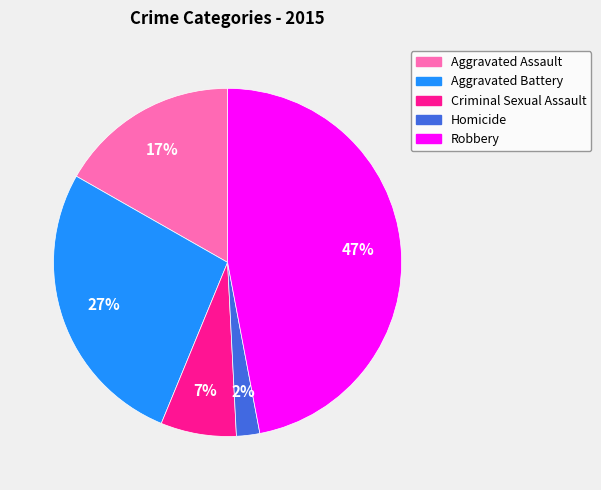

True or false: Aggravated Assault accounts for 25% of the total.

False